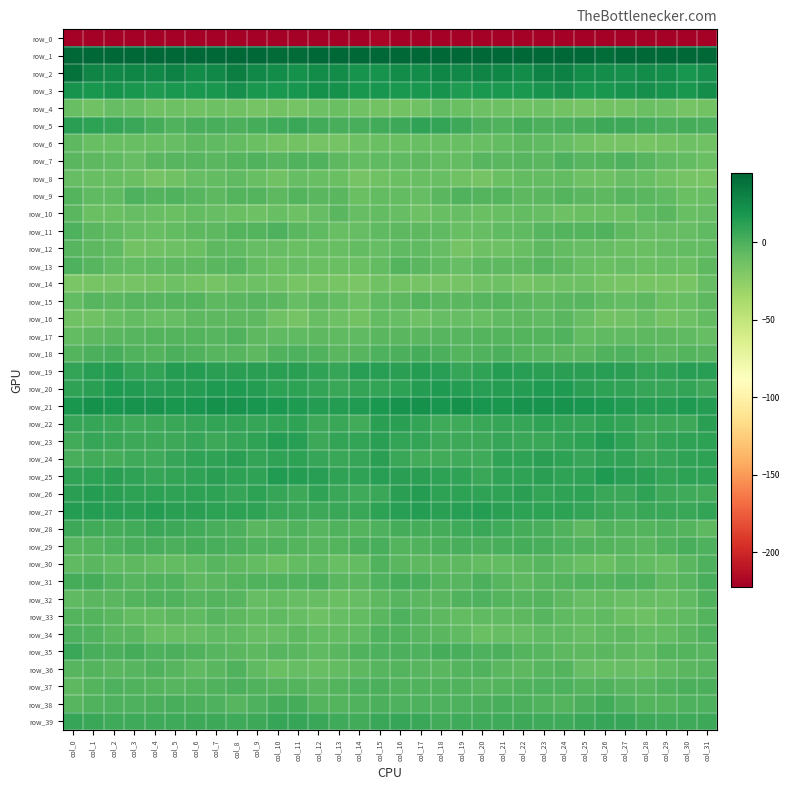

What is the maximum value shown in the chart?

63.0